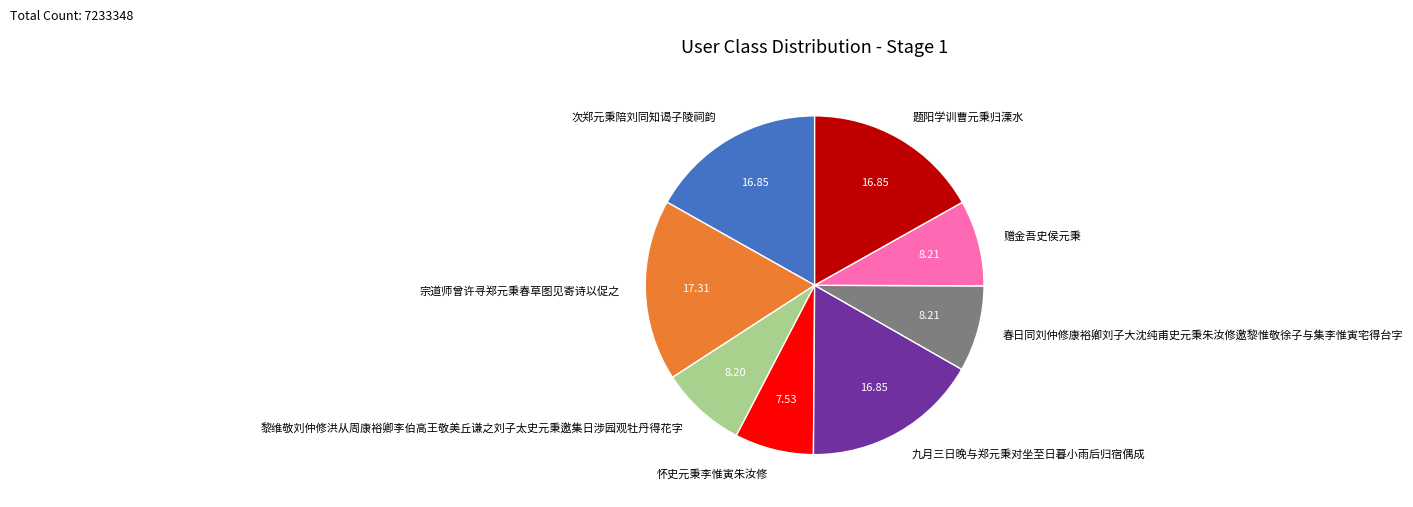

Is there any slice that represents more than half of the pie?

No